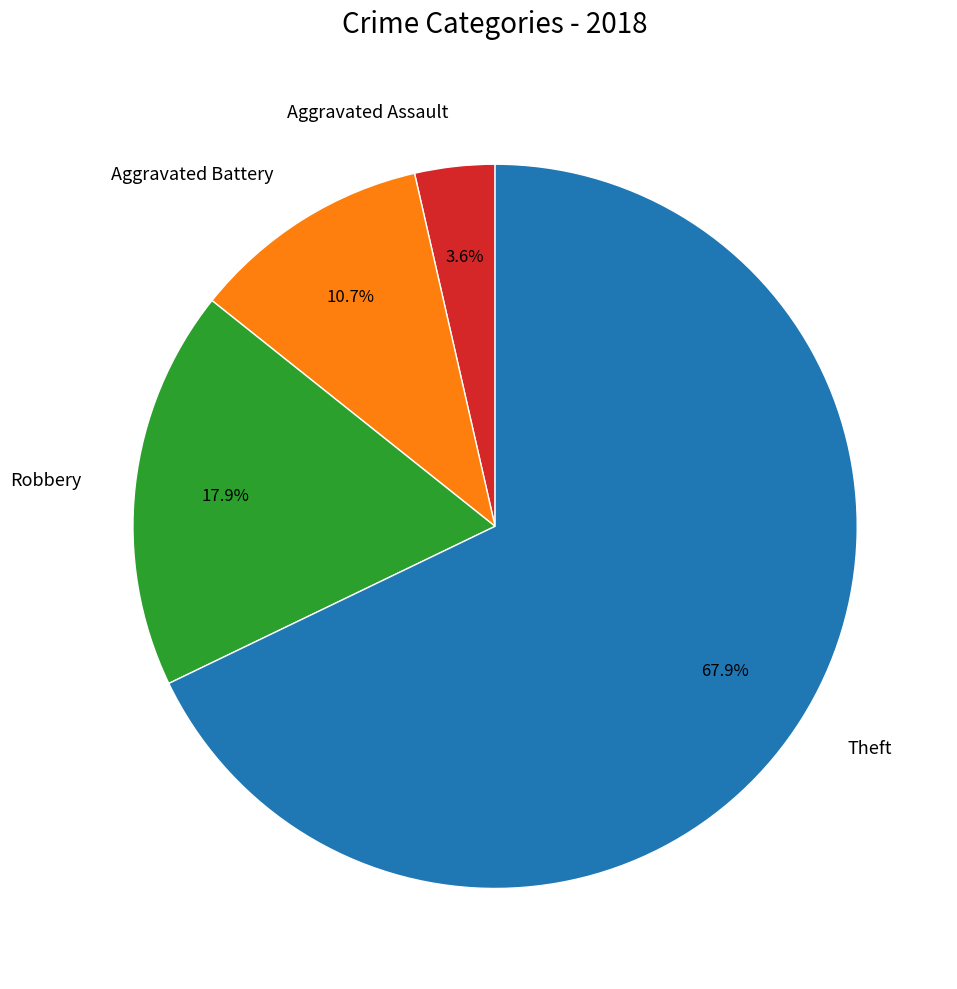

Count the number of slices in the pie.

4